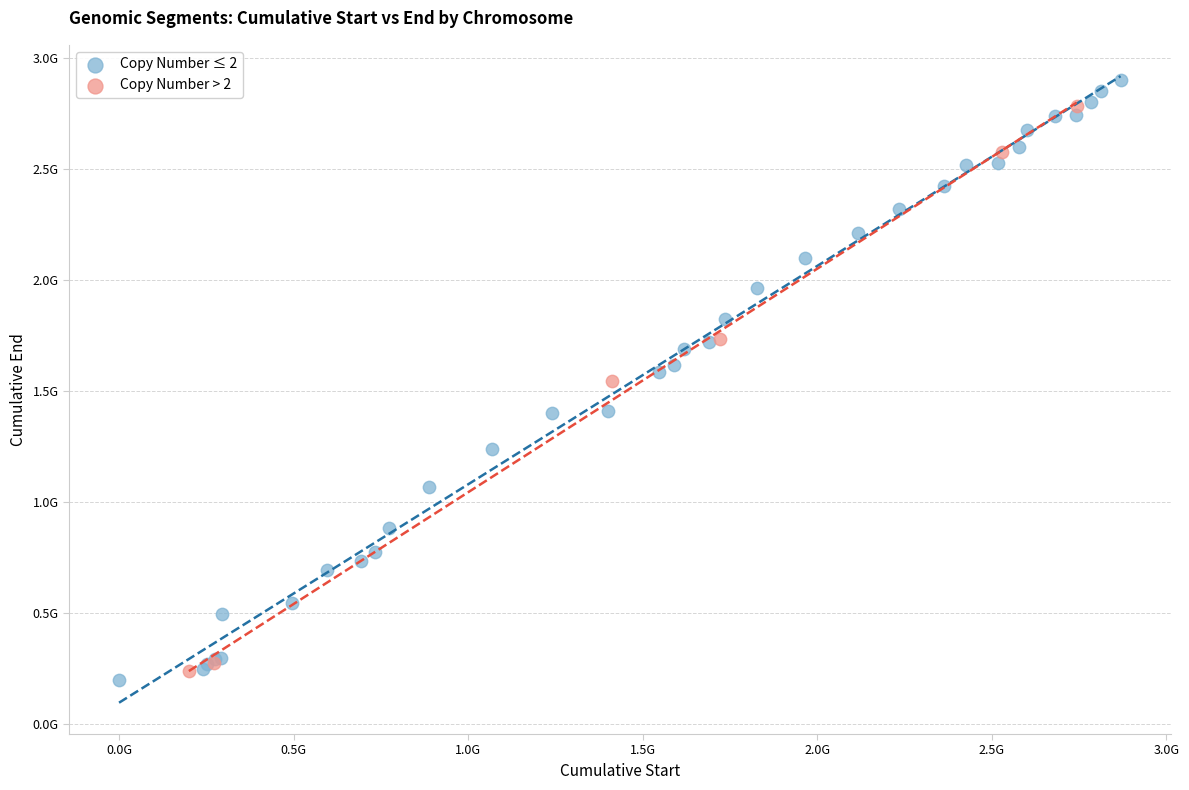

Which series reaches the maximum Y coordinate?

Copy Number ≤ 2